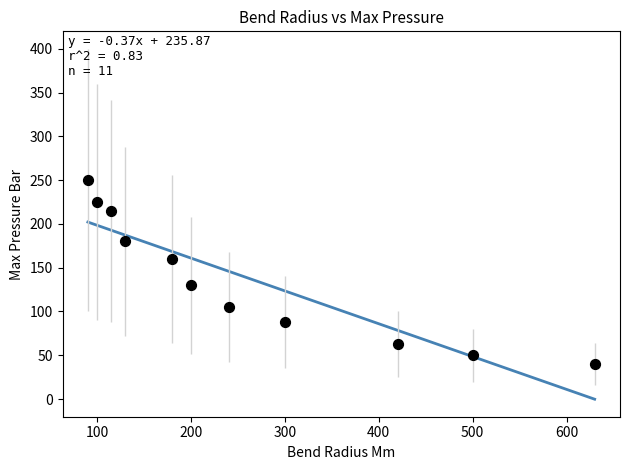

What is the average Y value?

137